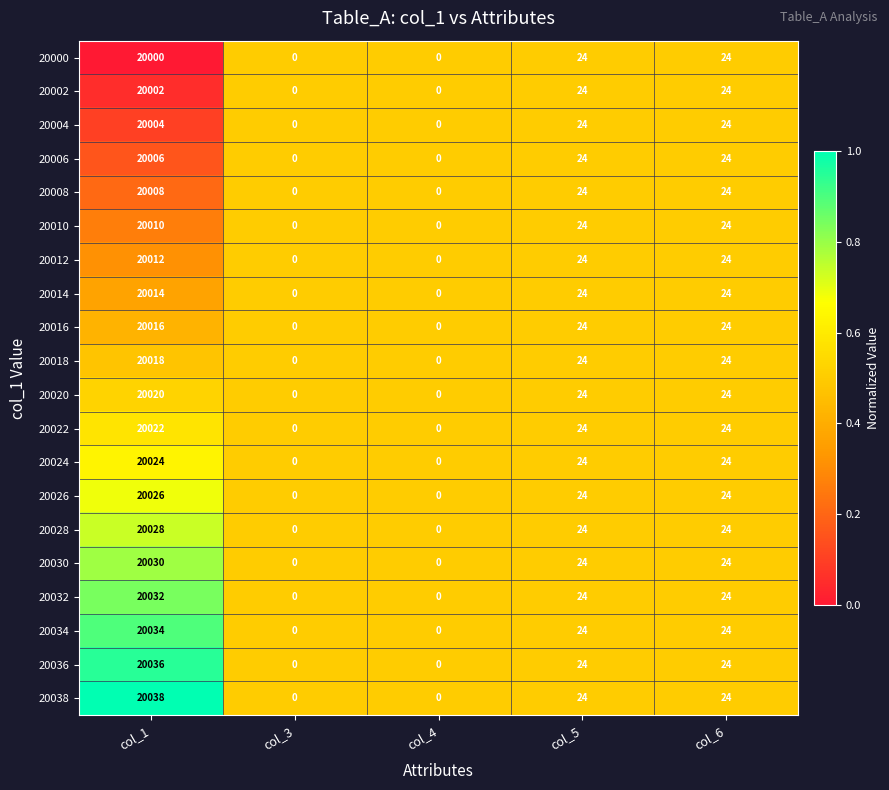

What value does the 20010 series have at col_5, to the nearest 10?

20